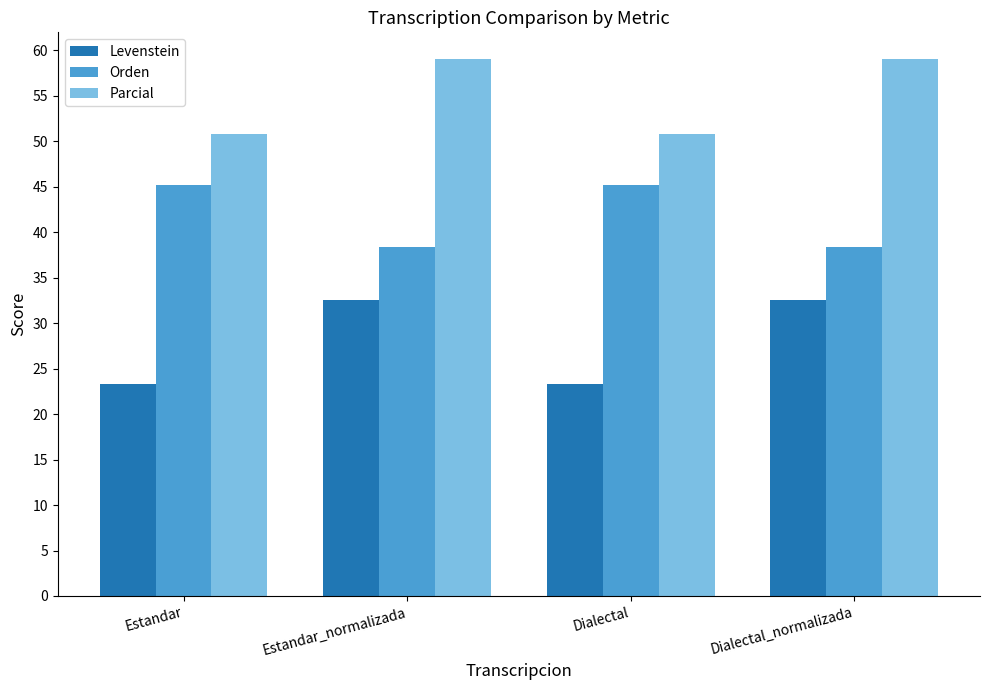

Which series has the widest spread of values?

Levenstein